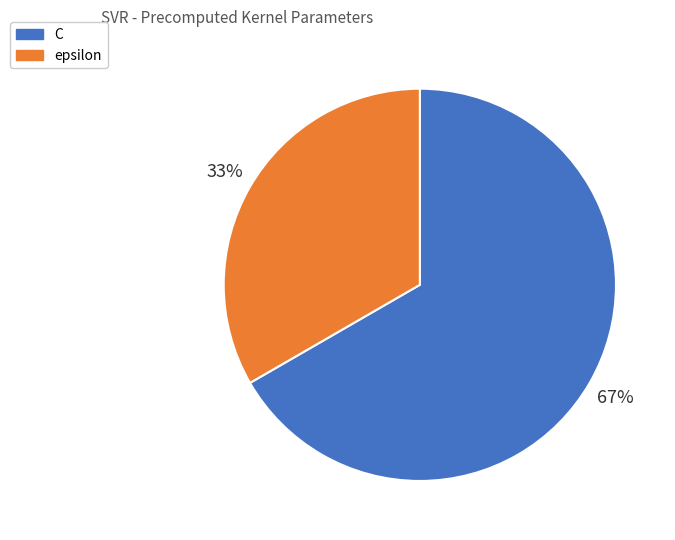

What is the smallest slice in the pie chart?

epsilon